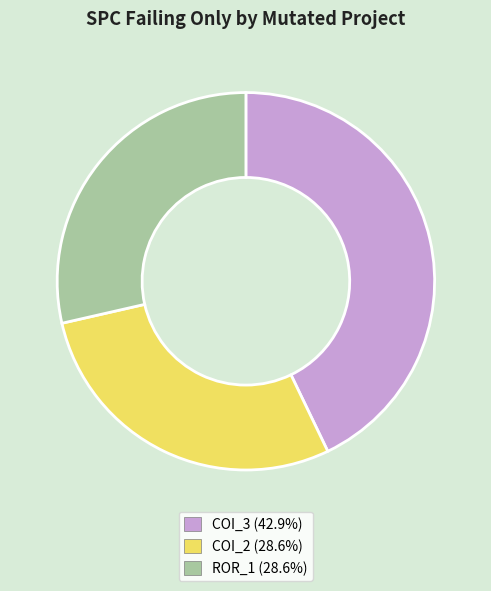

Is there any slice that represents more than half of the pie?

No